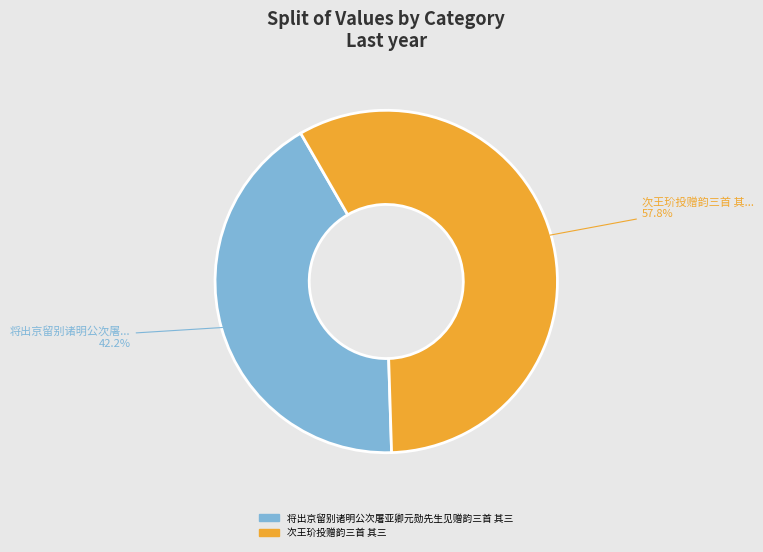

What percentage do 次王玠投赠韵三首 其三 and 将出京留别诸明公次屠亚卿元勋先生见赠韵三首 其三 together represent?

100.0%